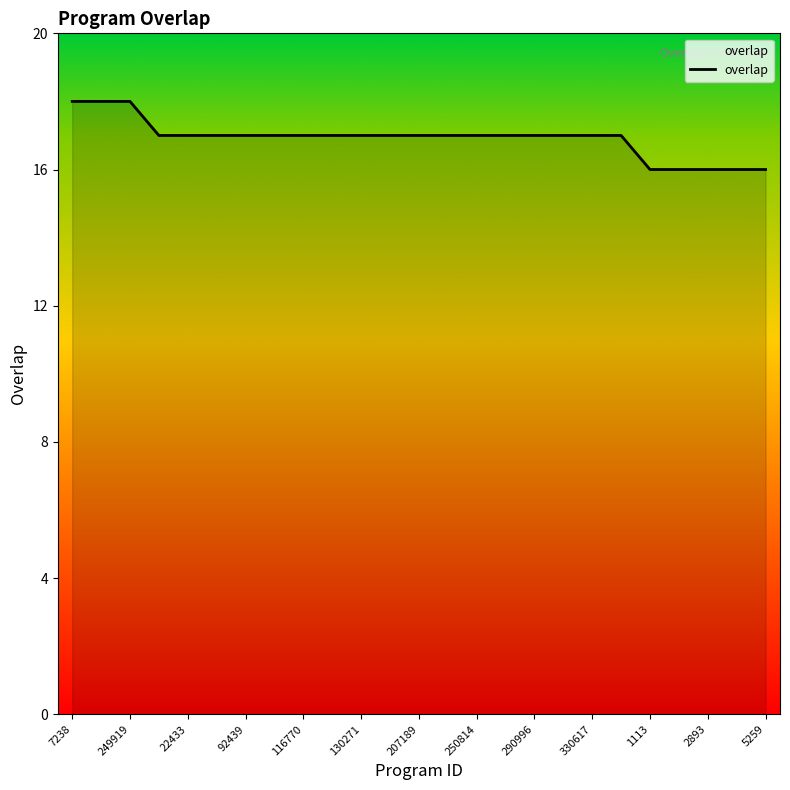

What is the average value?

17